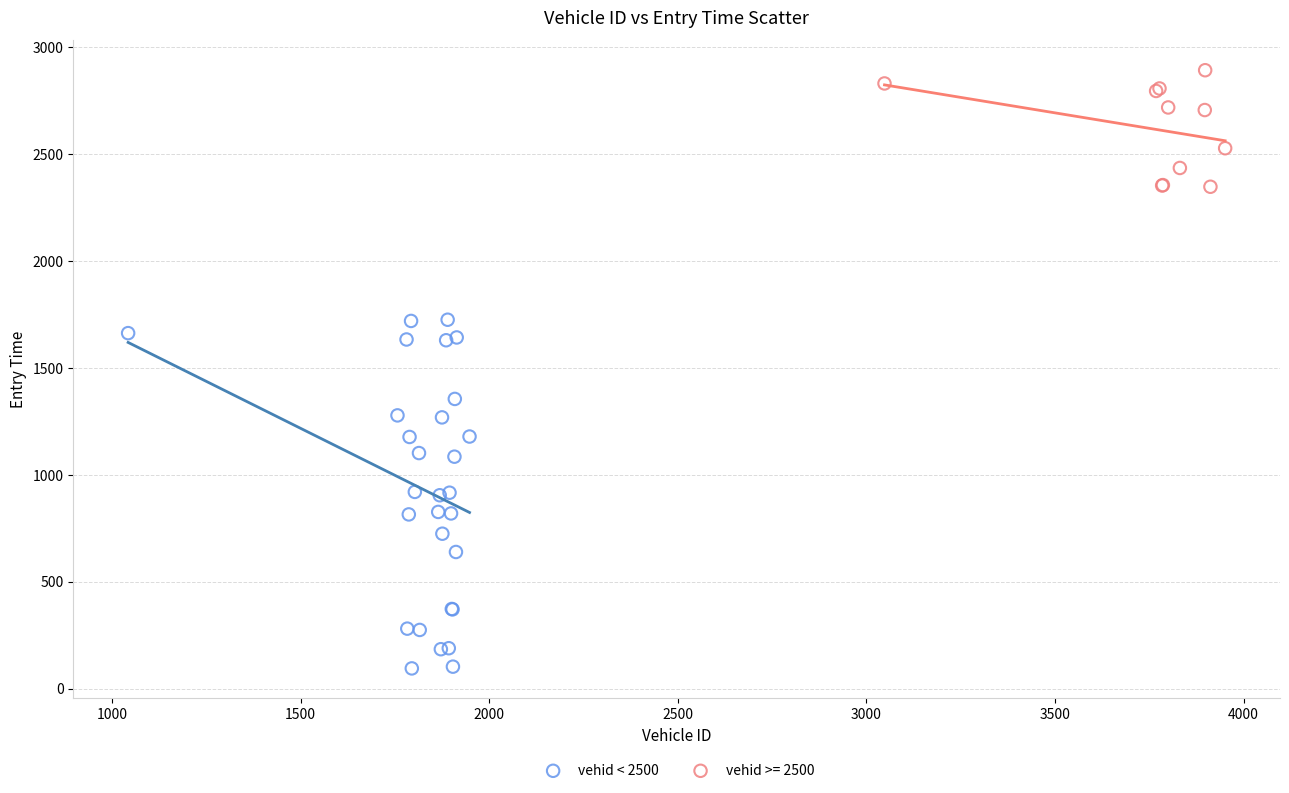

Which series reaches the minimum Y coordinate?

vehid < 2500